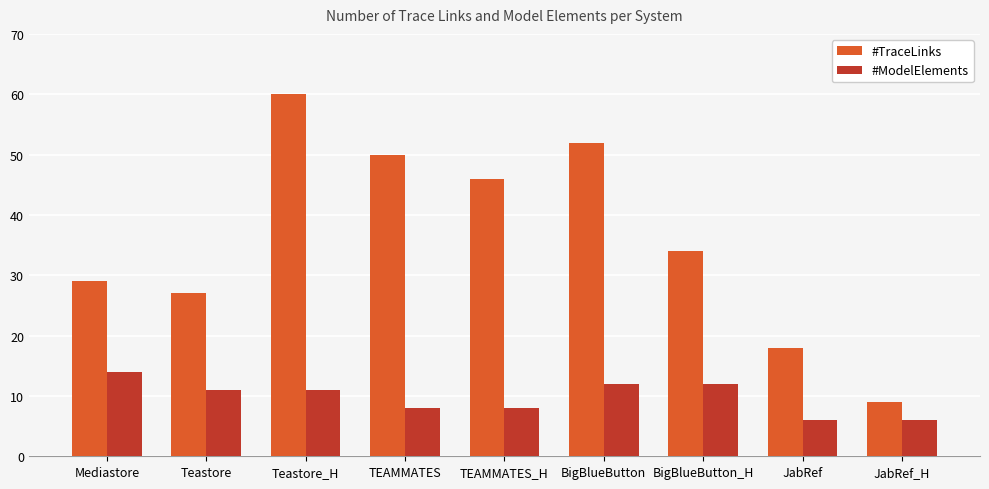

How many categories are shown in the chart?

9